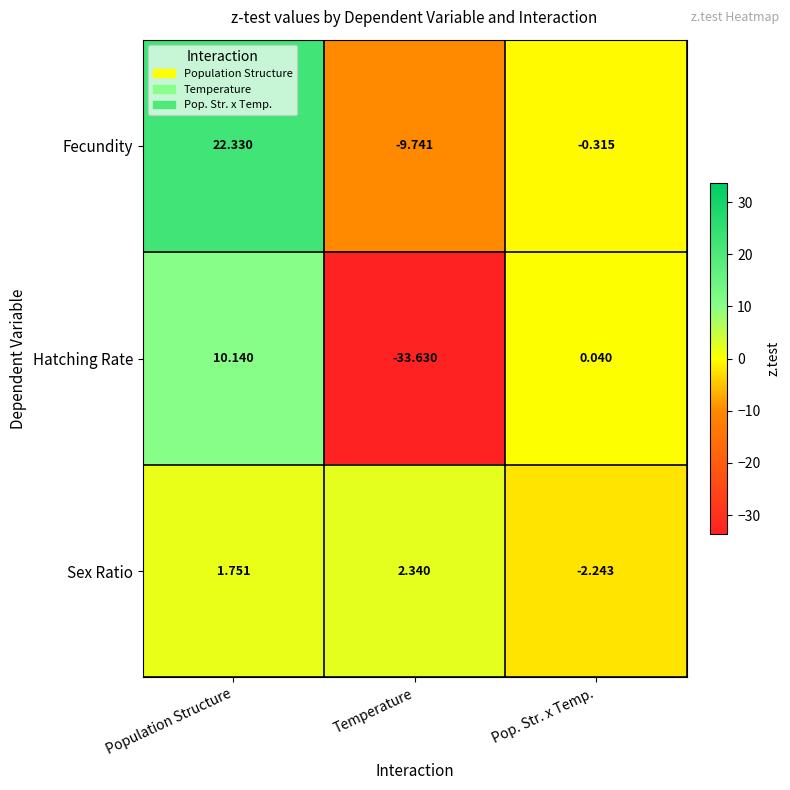

At which label is Hatching Rate closest to -11?

Pop. Str. x Temp.